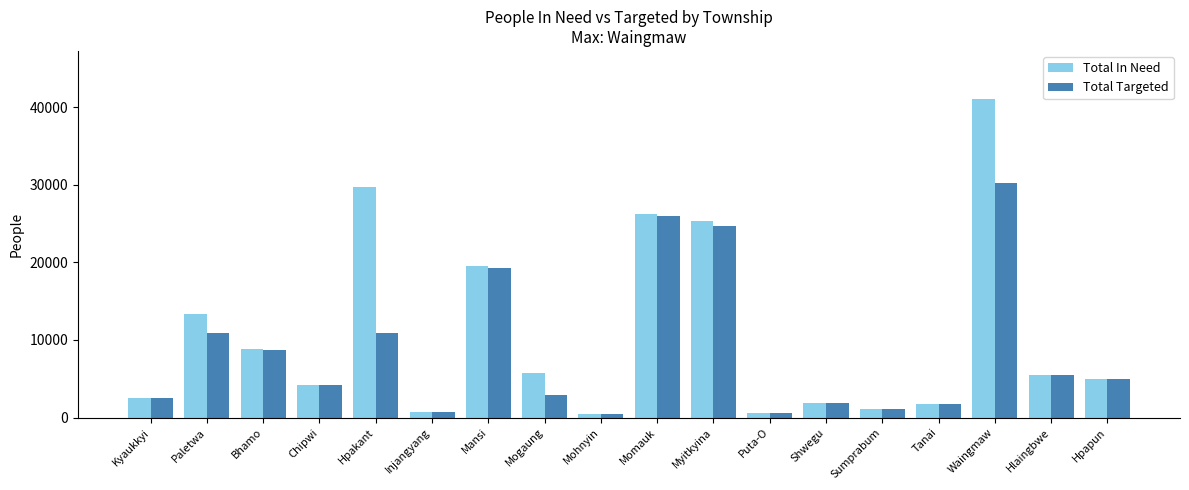

What are all the series names shown in the legend?

Total In Need, Total Targeted